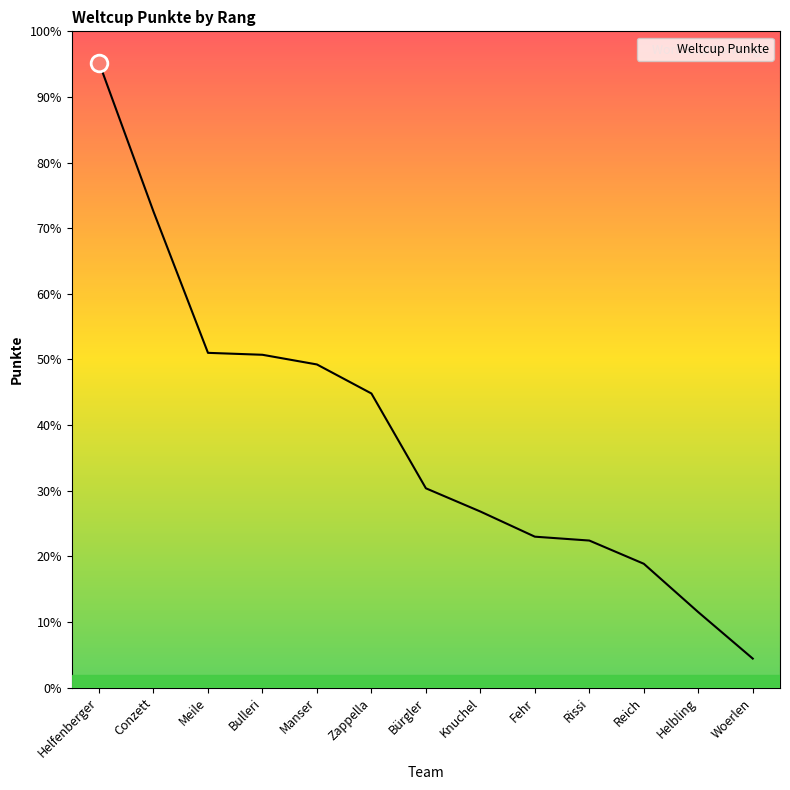

Is it true that the value at Bürgler is 135?

False